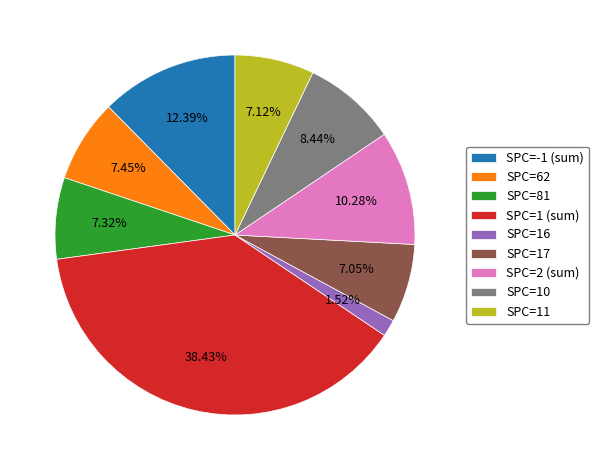

Is there any slice that represents more than half of the pie?

No